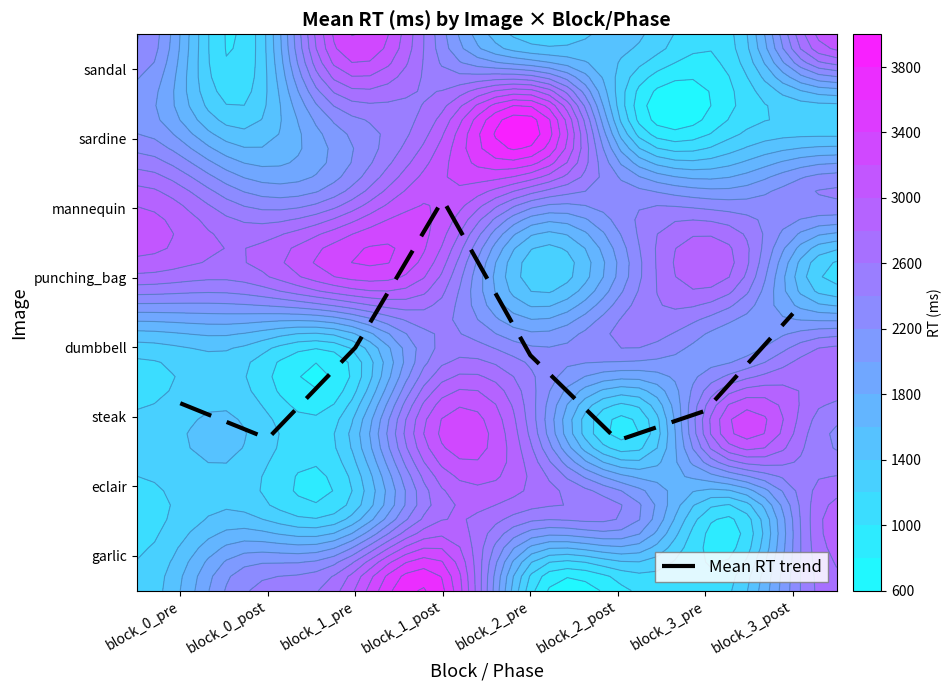

What is the change in value from block_1_pre to block_1_post?

+2.1